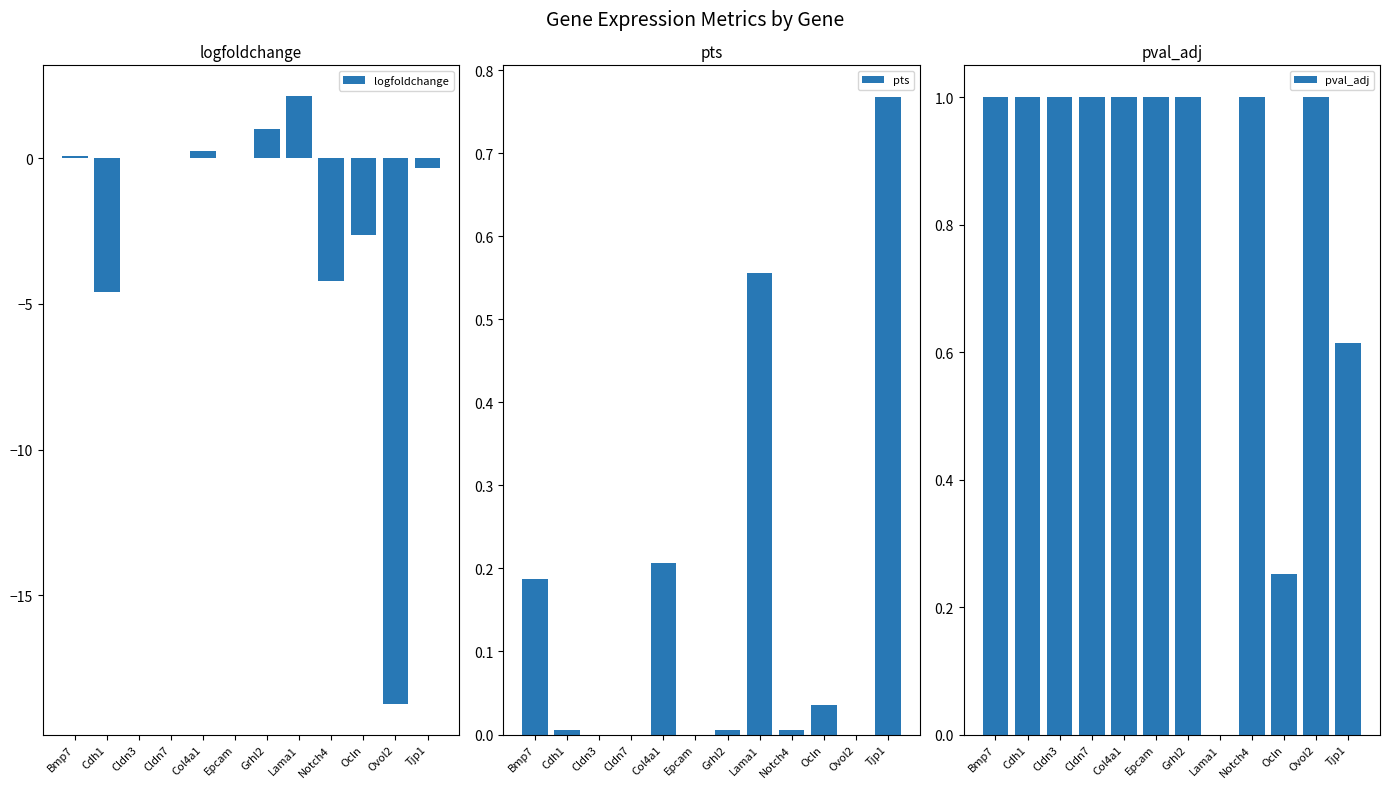

Count the number of data series in this chart.

3